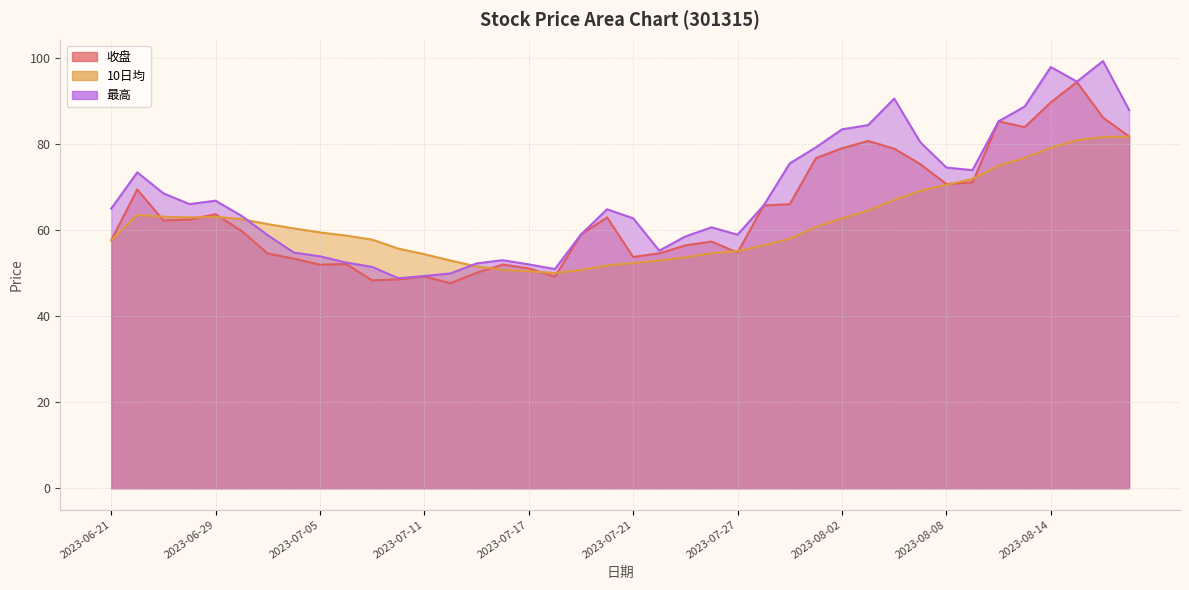

The 收盘 series shows 19.3 at 2023-06-21. True or false?

False